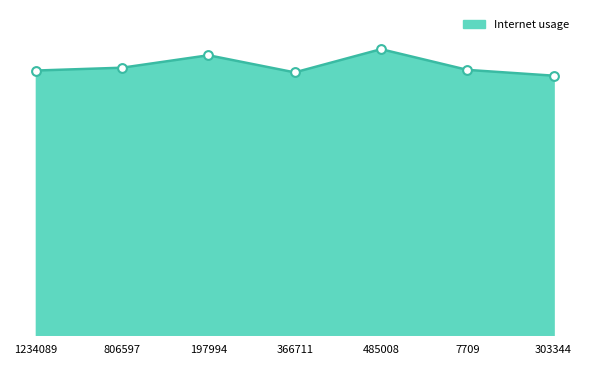

Which has a higher value, 7709 or 485008?

485008